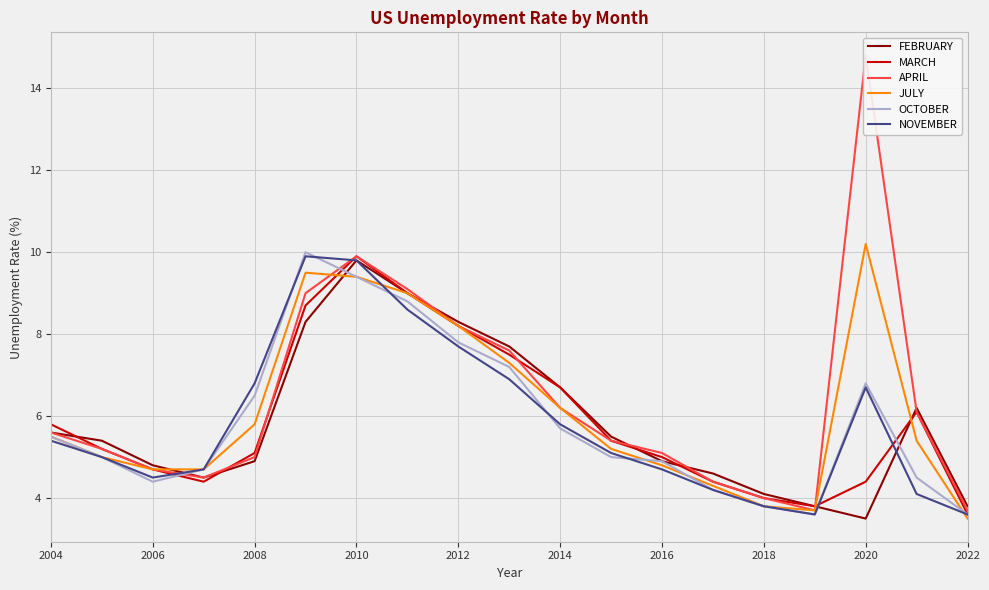

Reading left to right, transcribe all the data shown in this chart.

FEBRUARY: 5.6	5.4	4.8	4.5	4.9	8.3	9.8	9.0	8.3	7.7	6.7	5.5	4.9	4.6	4.1	3.8	3.5	6.2	3.8
MARCH: 5.8	5.2	4.7	4.4	5.1	8.7	9.9	9.0	8.2	7.5	6.7	5.4	5.0	4.4	4.0	3.8	4.4	6.1	3.6
APRIL: 5.6	5.2	4.7	4.5	5.0	9.0	9.9	9.1	8.2	7.6	6.2	5.4	5.1	4.4	4.0	3.7	14.8	6.1	3.7
JULY: 5.5	5.0	4.7	4.7	5.8	9.5	9.4	9.0	8.2	7.3	6.2	5.2	4.8	4.3	3.8	3.7	10.2	5.4	3.5
OCTOBER: 5.5	5.0	4.4	4.7	6.5	10.0	9.4	8.8	7.8	7.2	5.7	5.0	4.9	4.2	3.8	3.6	6.8	4.5	3.6
NOVEMBER: 5.4	5.0	4.5	4.7	6.8	9.9	9.8	8.6	7.7	6.9	5.8	5.1	4.7	4.2	3.8	3.6	6.7	4.1	3.6